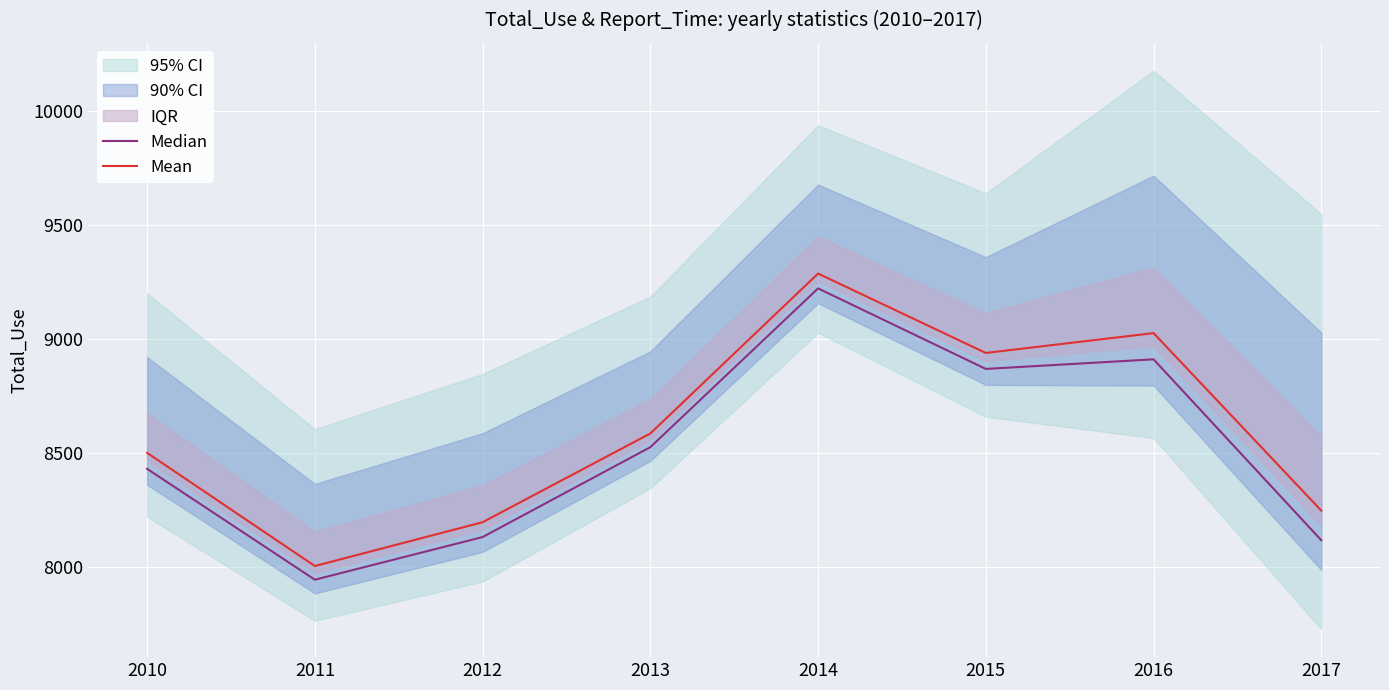

Which series changed the most between 2012 and 2015?

Mean